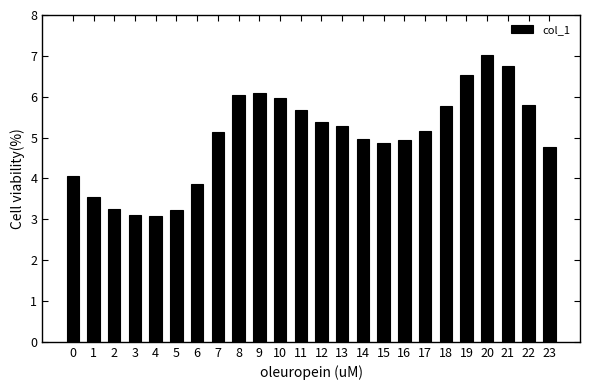

The value at 16 is 4.9. True or false?

True